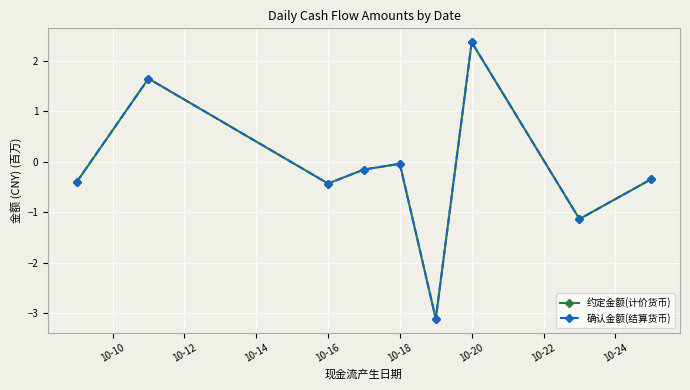

What is the highest value of the 确认金额(结算货币) series?

2.4